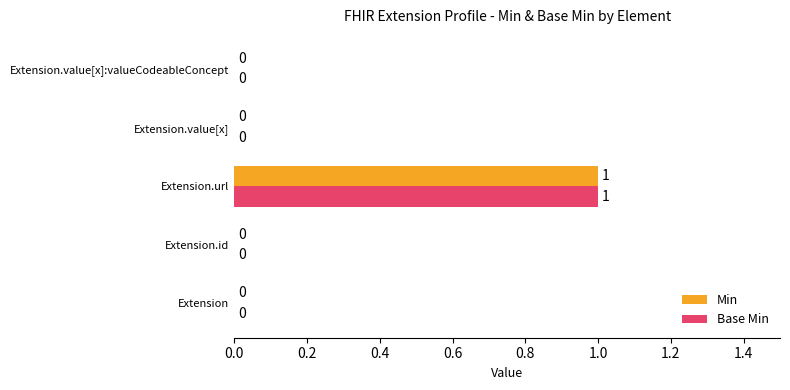

At which label does Min reach its peak?

Extension.url